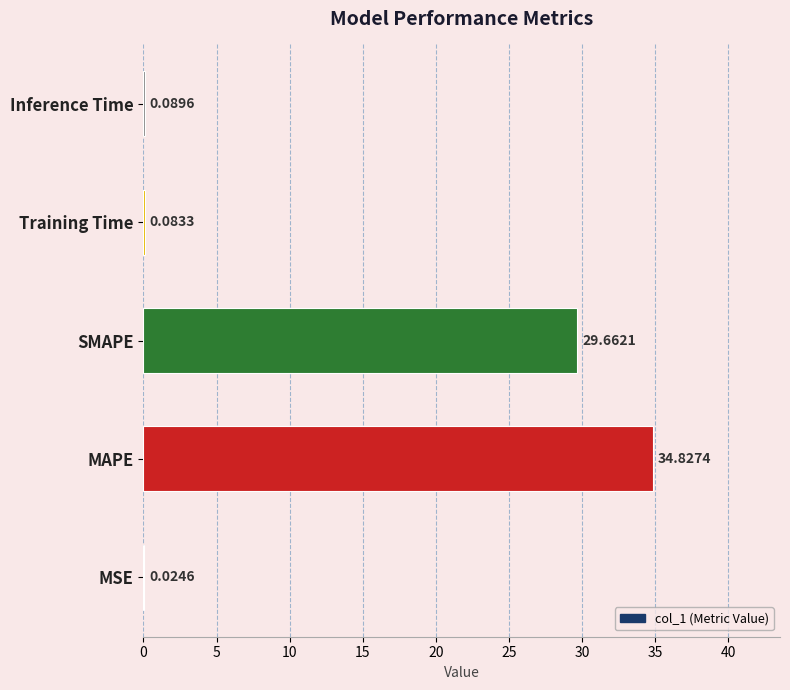

At which label is the value closest to 17?

SMAPE